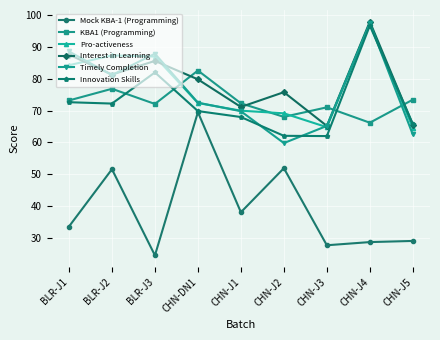

True or false: Timely Completion has a value of 104.0 at CHN-J1.

False